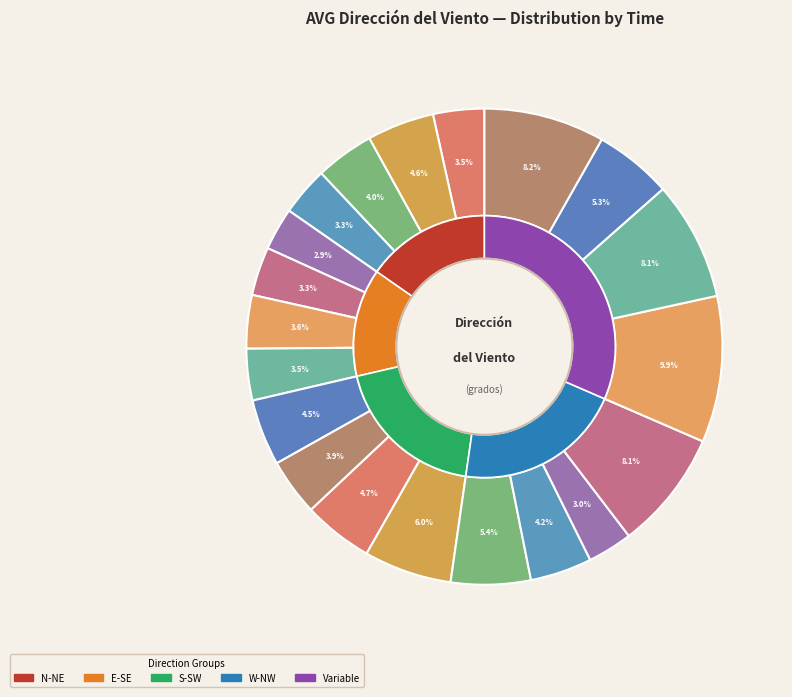

To the nearest percent, what percentage of the pie is 16:25?

3%